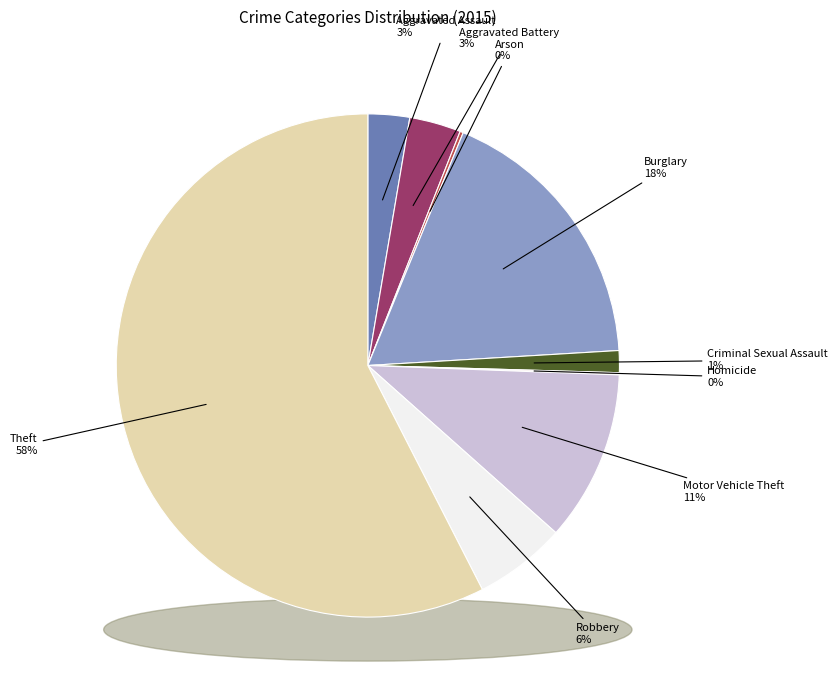

To the nearest percent, what is the average slice percentage?

11%